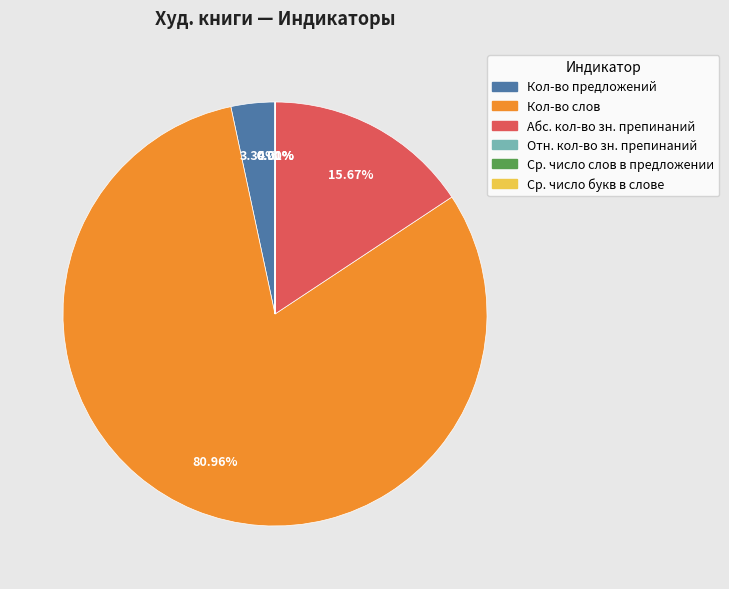

Which category has the biggest portion of the pie?

Кол-во слов